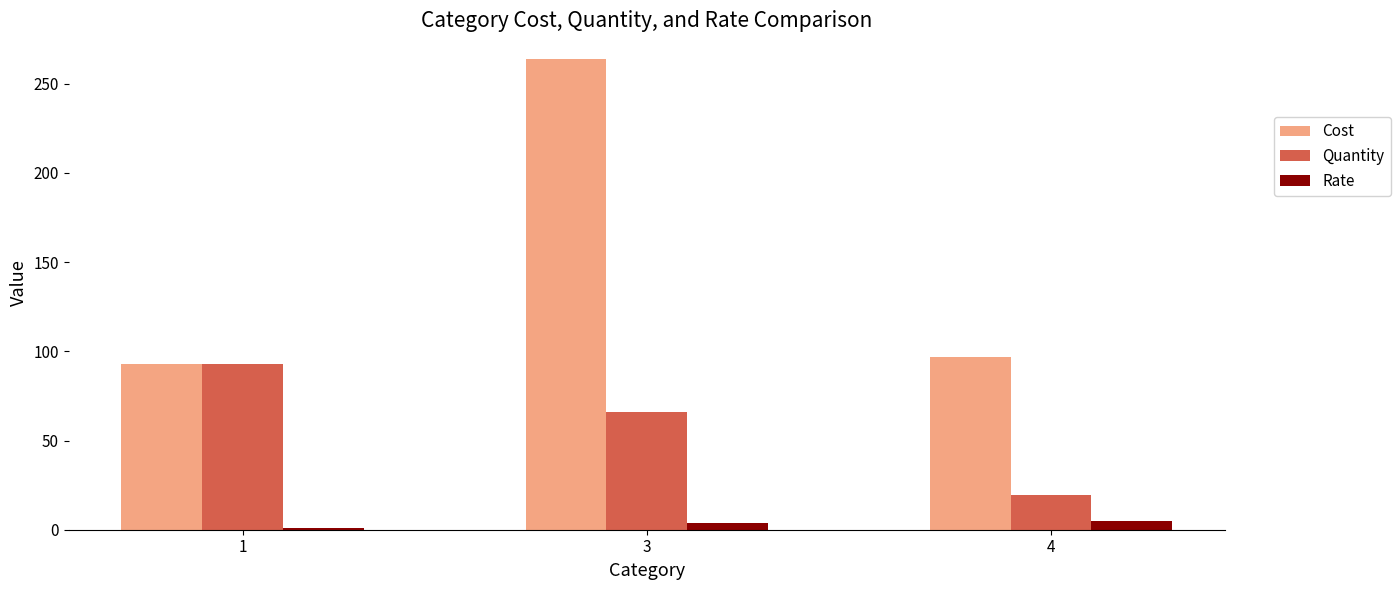

What is the maximum value for Cost?

263.9